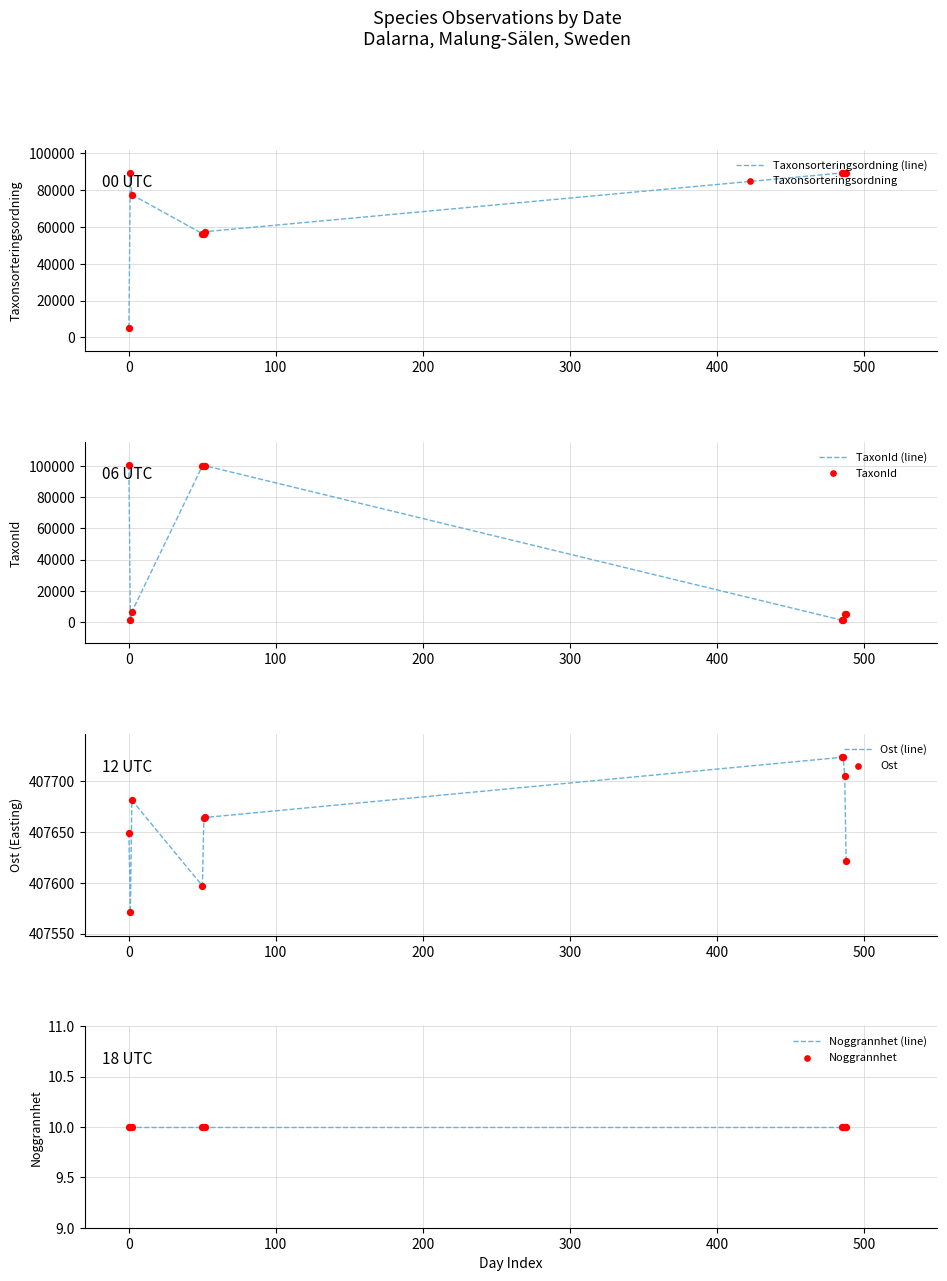

Is the value of Ost at 2020-04-22 greater than the value of Taxonsorteringsordning at 2020-04-22?

Yes